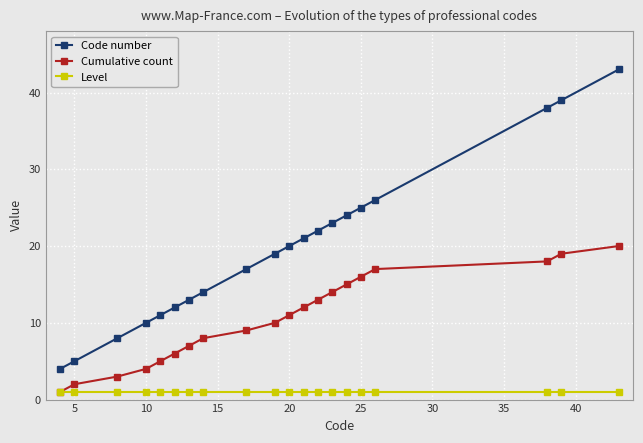

Does the chart have visible grid lines?

Yes